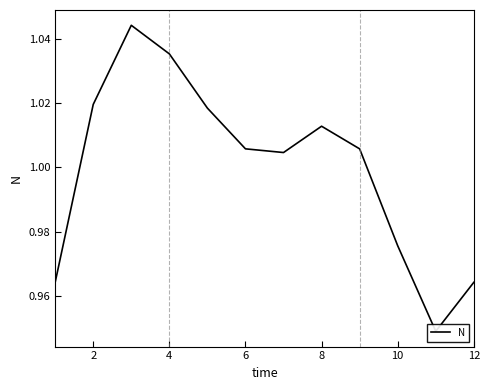

What is the difference between the maximum and minimum values?

0.1